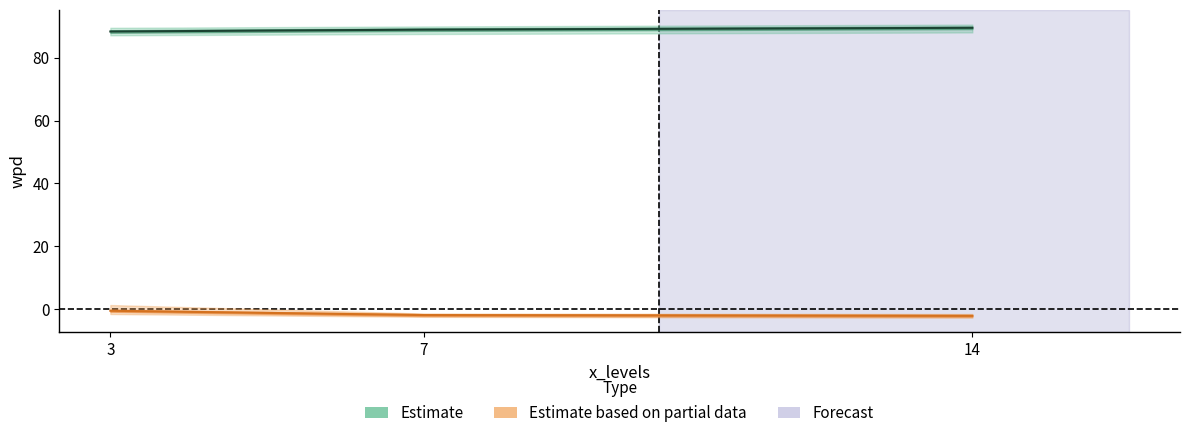

At how many categories does at least one series exceed 8?

3